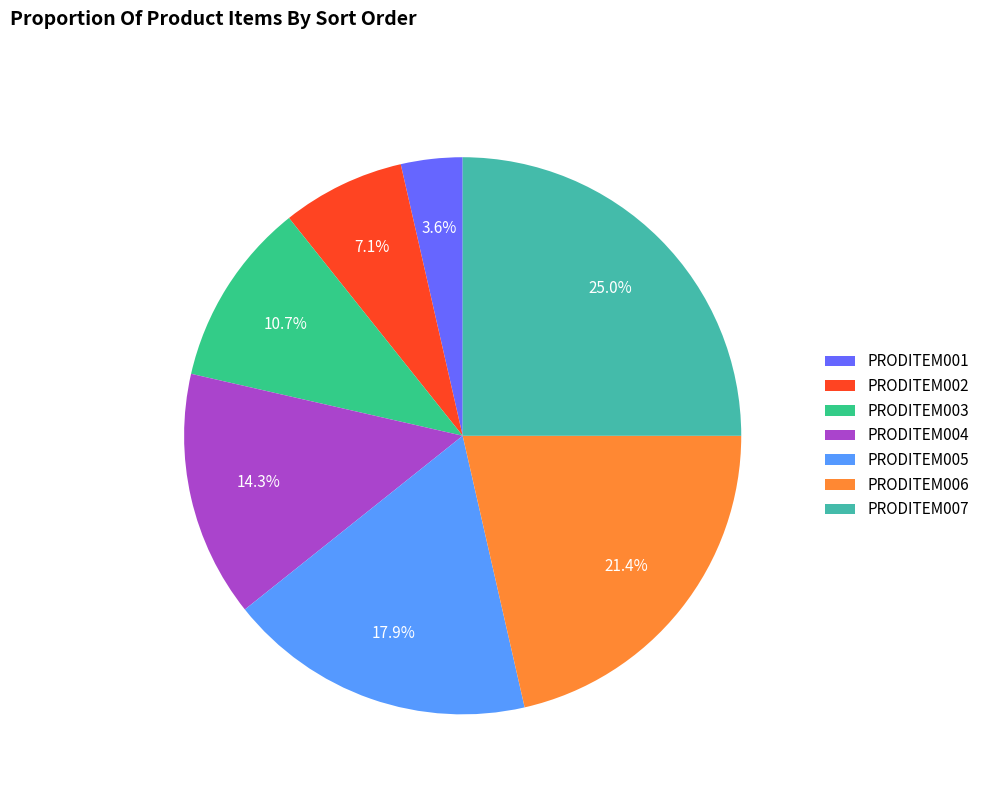

Count the number of slices in the pie.

7